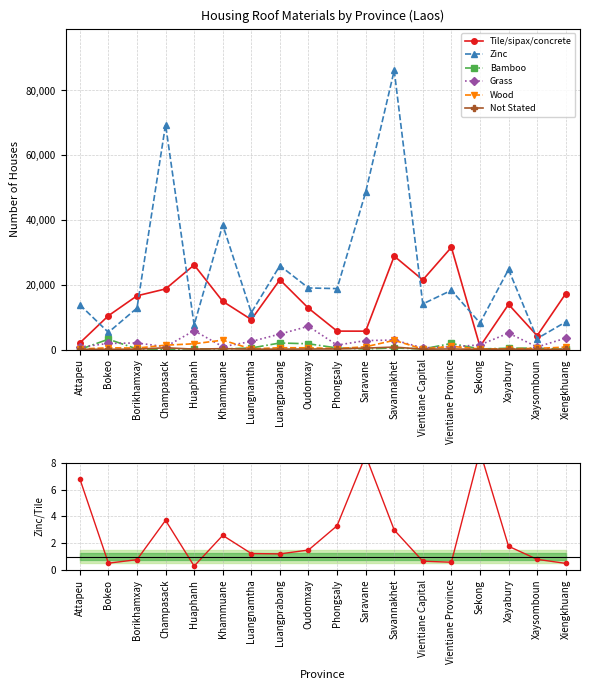

At which category is the sum across all series the highest?

Savannakhet